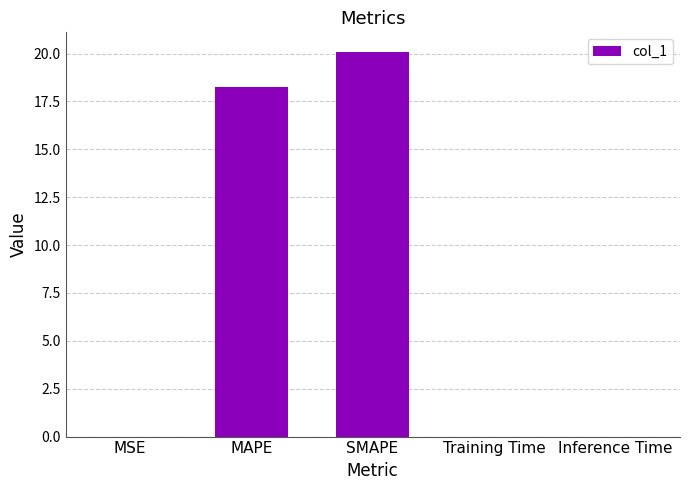

True or false: the data shows 31.5 at MAPE.

False